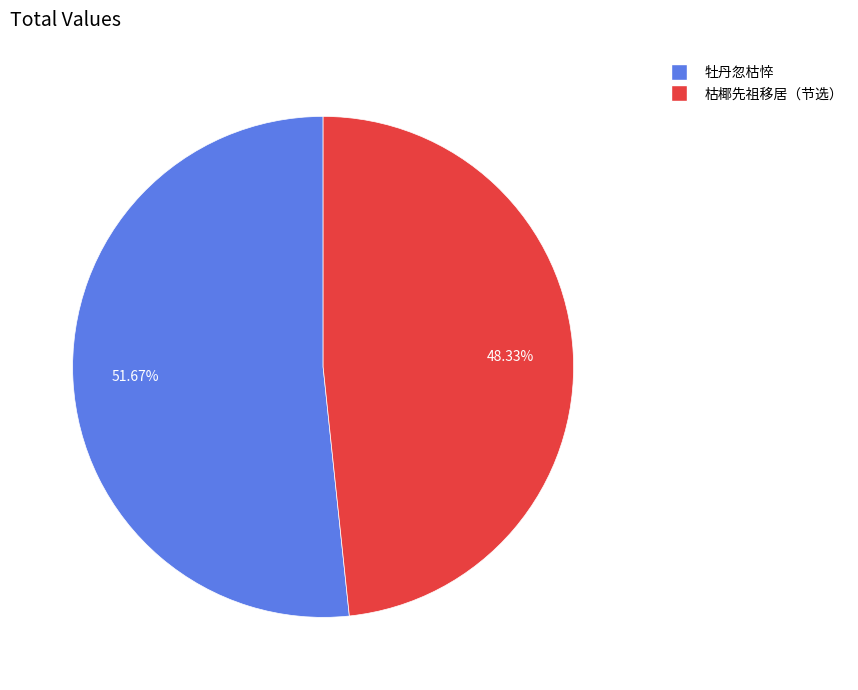

Is there any slice that represents more than half of the pie?

Yes